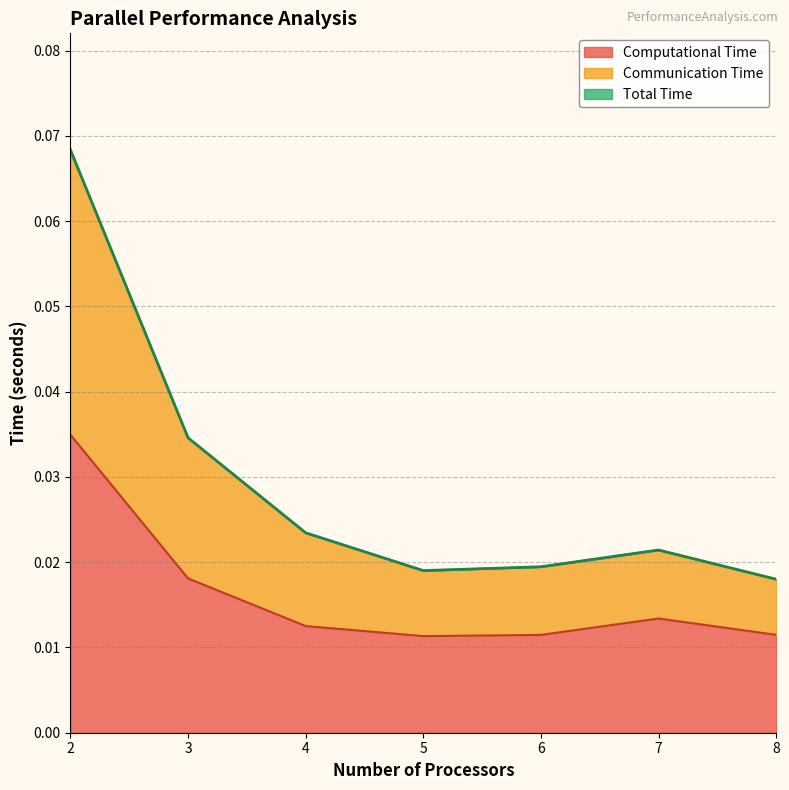

What is the sum of all Computational Time values?

0.1